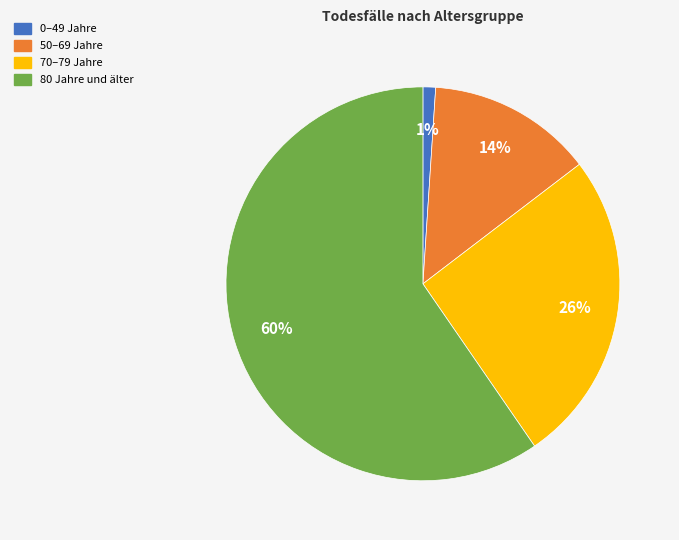

How many segments does this pie chart have?

4